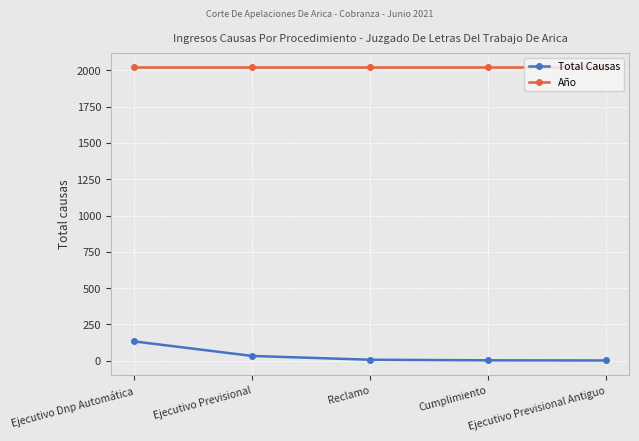

Between Ejecutivo Dnp Automática and Reclamo, which series saw the biggest shift?

Total Causas